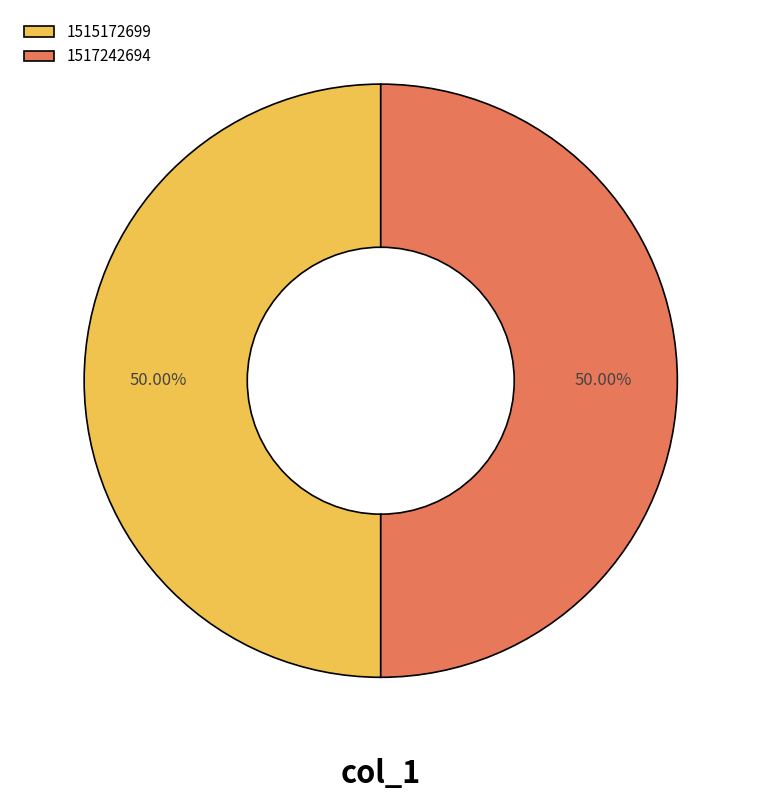

Combined, do 1515172699 and 1517242694 account for over 50%?

Yes